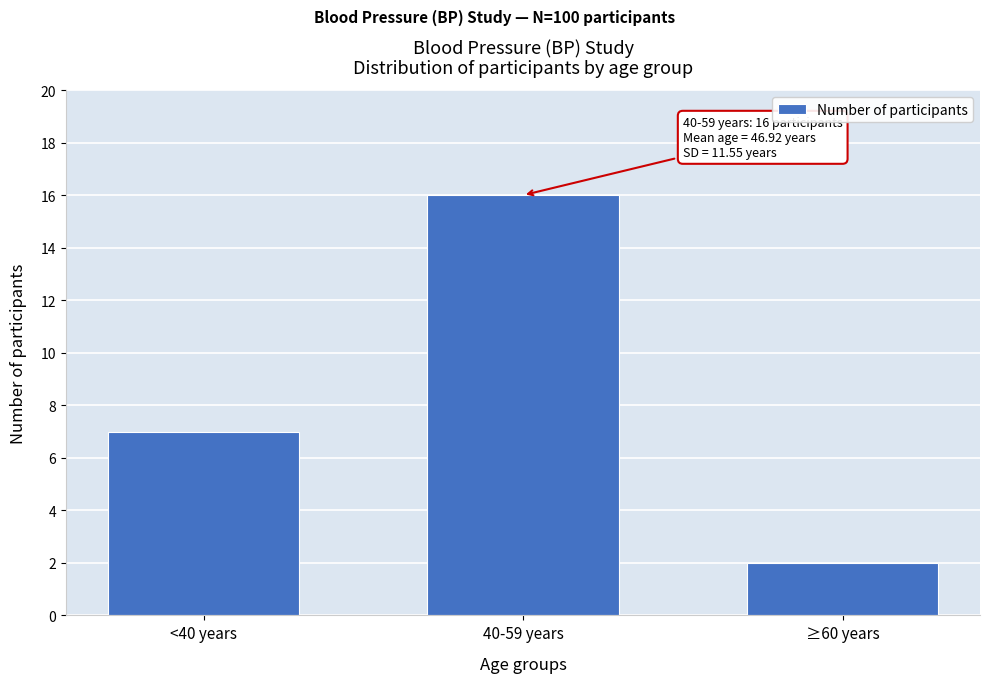

Reading left to right, extract all data points from this chart.

<40 years=7	40-59 years=16	≥60 years=2